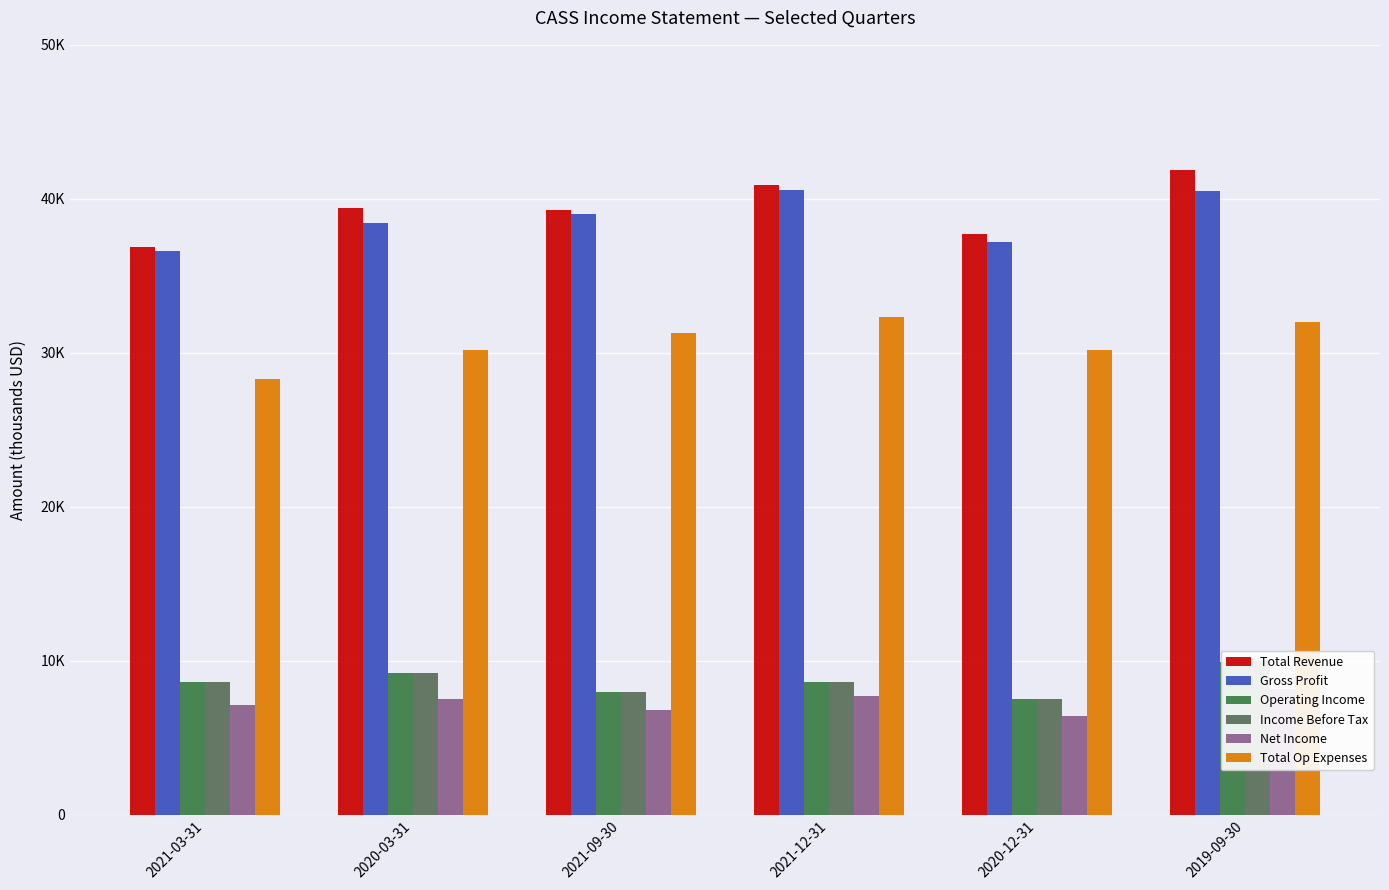

Which label corresponds to the largest value in the chart?

2019-09-30